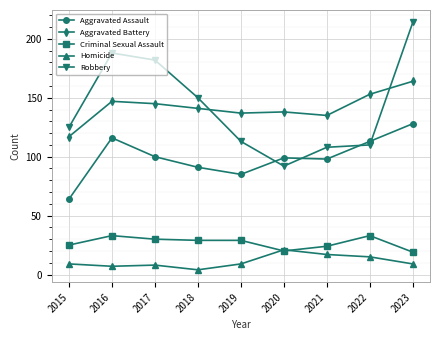

Which category has the highest value across all series?

2023